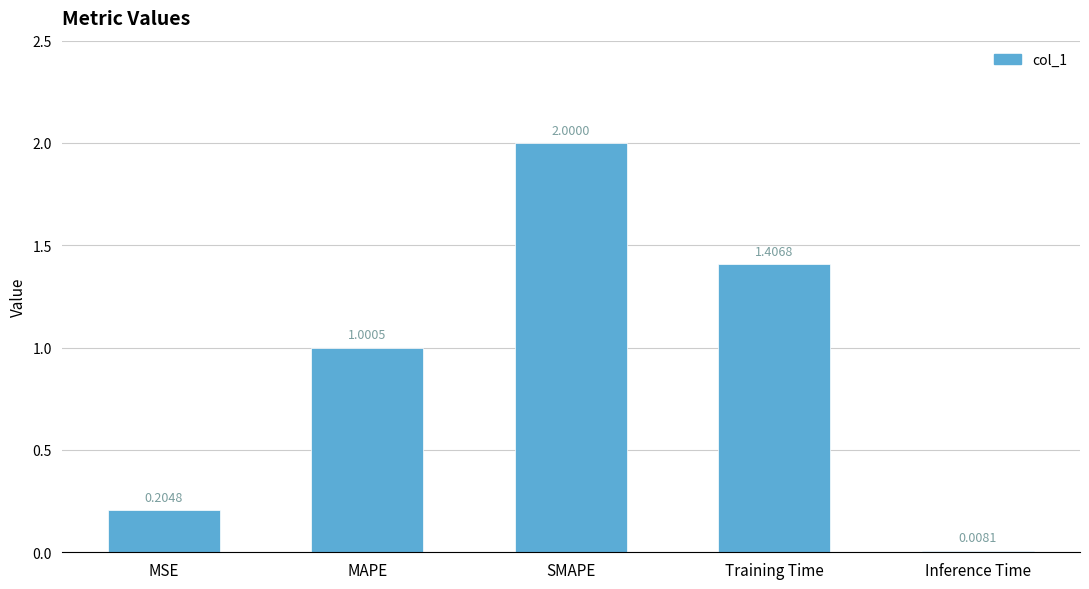

What is the value of the 3rd bar from the left?

2.0